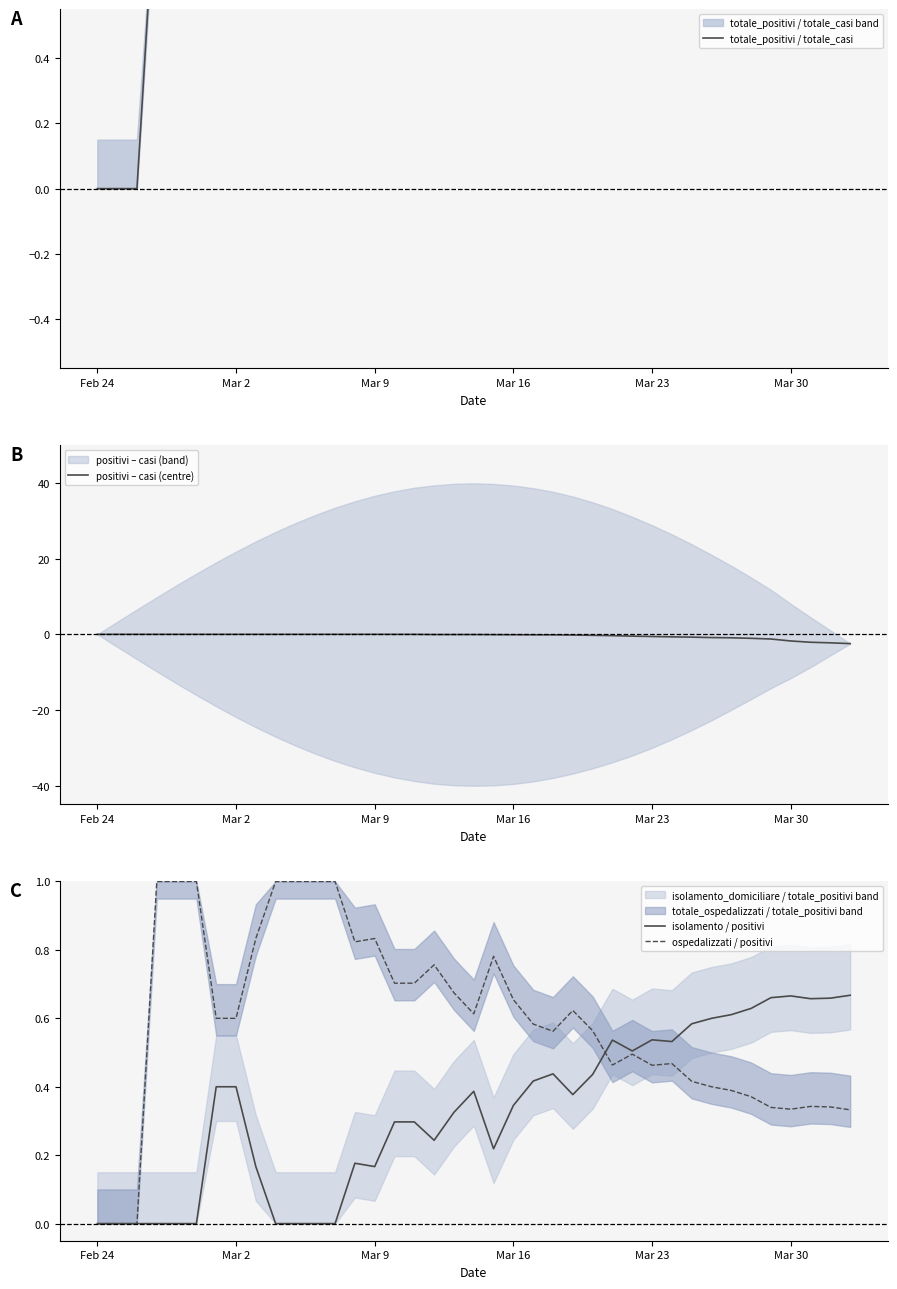

Reading right to left, extract all data points from this chart.

totale_positivi / totale_casi: 0.8	0.8	0.9	0.9	0.9	0.9	0.9	0.9	0.9	0.9	0.9	0.9	0.9	0.9	1.0	0.9	0.9	0.9	0.9	0.9	0.9	0.9	1.0	1.0	1.0	1.0	1.0	1.0	1.0	1.0	1.0	1.0	1.0	1.0	1.0	1.0	0.0	0.0	0.0
positivi – casi (centre): -2.5	-2.2	-2.1	-1.8	-1.2	-1.1	-0.9	-0.9	-0.8	-0.7	-0.6	-0.5	-0.3	-0.3	-0.2	-0.1	-0.1	-0.1	-0.1	-0.1	-0.1	-0.1	-0.0	-0.0	0.0	0.0	0.0	0.0	0.0	0.0	0.0	0.0	0.0	0.0	0.0	0.0	0.0	0.0	0.0
isolamento / positivi: 0.7	0.7	0.7	0.7	0.7	0.6	0.6	0.6	0.6	0.5	0.5	0.5	0.5	0.4	0.4	0.4	0.4	0.3	0.2	0.4	0.3	0.2	0.3	0.3	0.2	0.2	0.0	0.0	0.0	0.0	0.2	0.4	0.4	0.0	0.0	0.0	0.0	0.0	0.0
ospedalizzati / positivi: 0.3	0.3	0.3	0.3	0.3	0.4	0.4	0.4	0.4	0.5	0.5	0.5	0.5	0.6	0.6	0.6	0.6	0.7	0.8	0.6	0.7	0.8	0.7	0.7	0.8	0.8	1.0	1.0	1.0	1.0	0.8	0.6	0.6	1.0	1.0	1.0	0.0	0.0	0.0